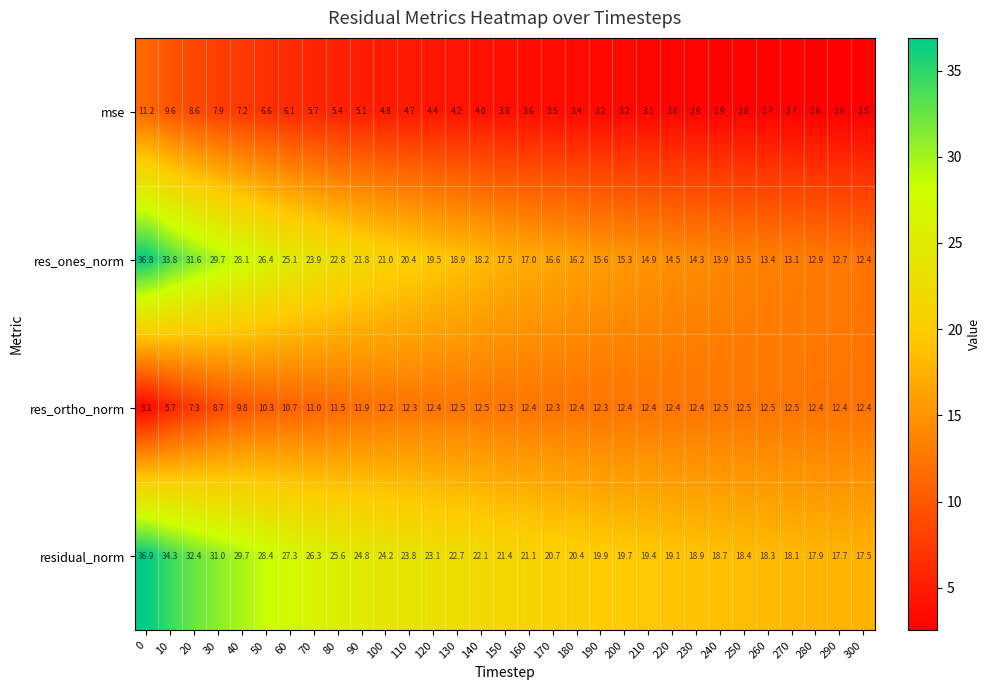

List the series in order of their peak value, lowest first.

mse, res_ortho_norm, res_ones_norm, residual_norm